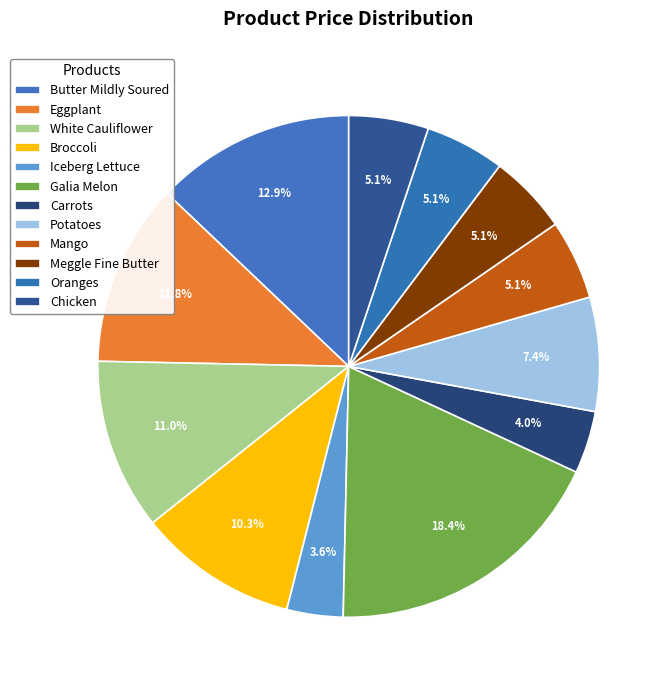

Is it true that Chicken is 1% of the pie?

False